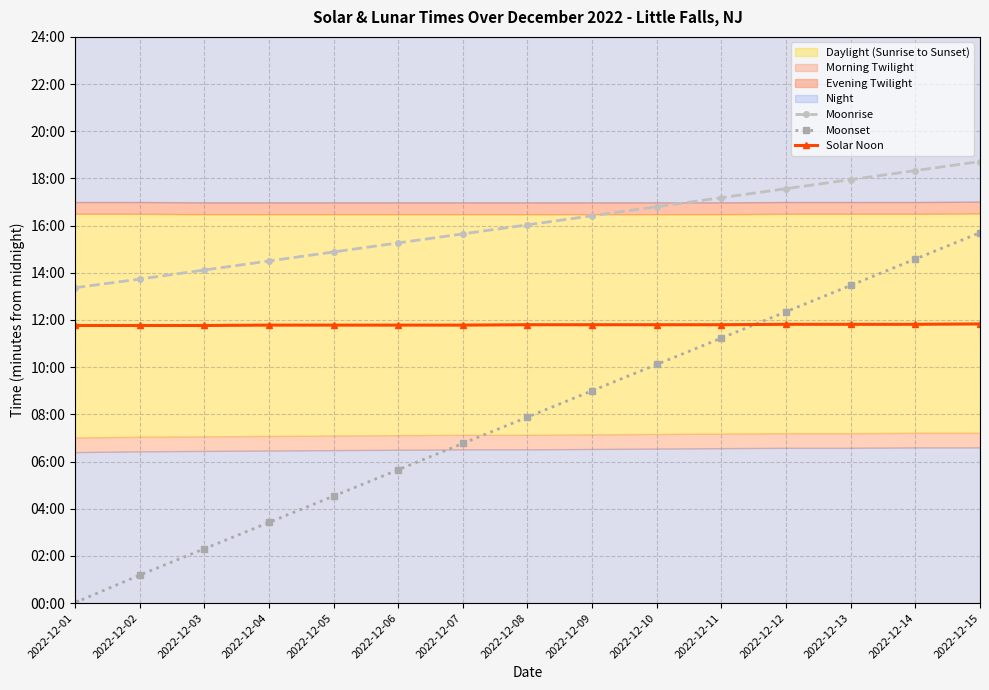

Which series changed the most between 2022-12-03 and 2022-12-08?

Moonset